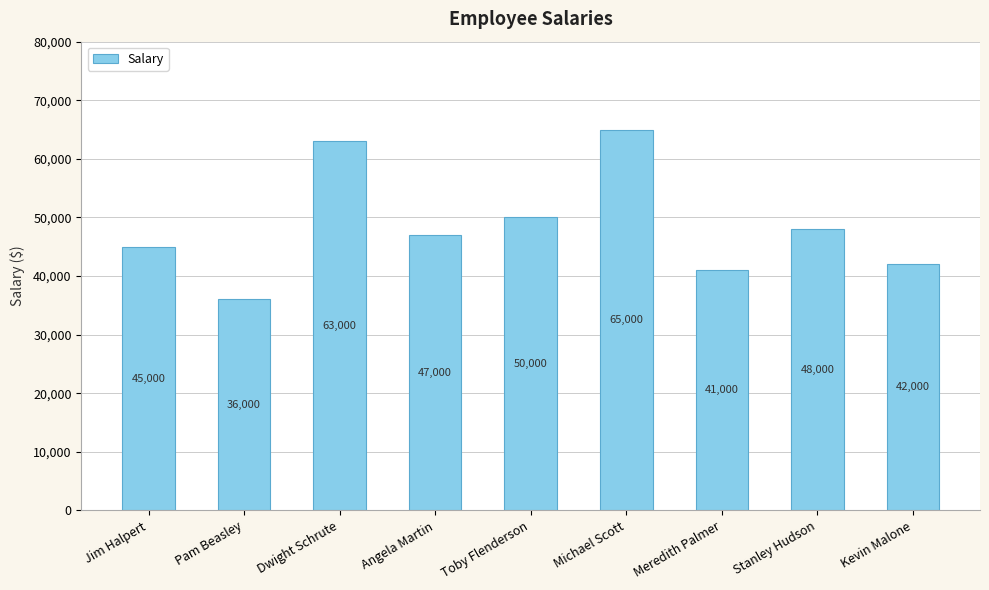

What is the minimum value shown in the chart?

36000